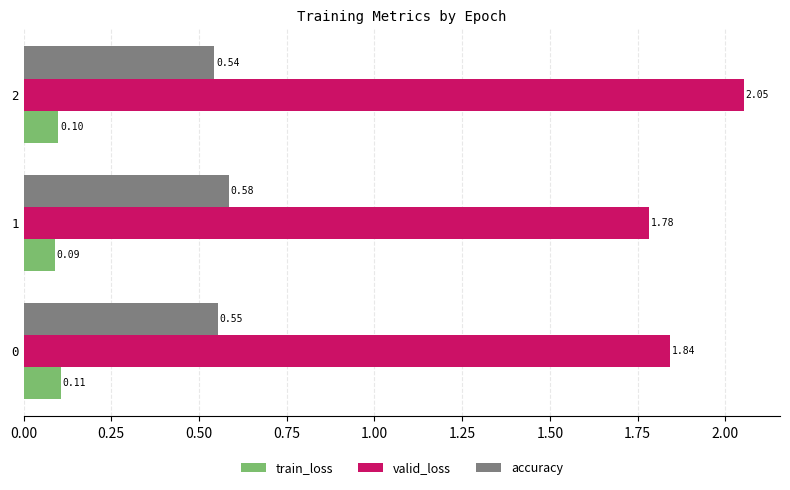

What is the sum of the accuracy values at 2 and 0?

1.1